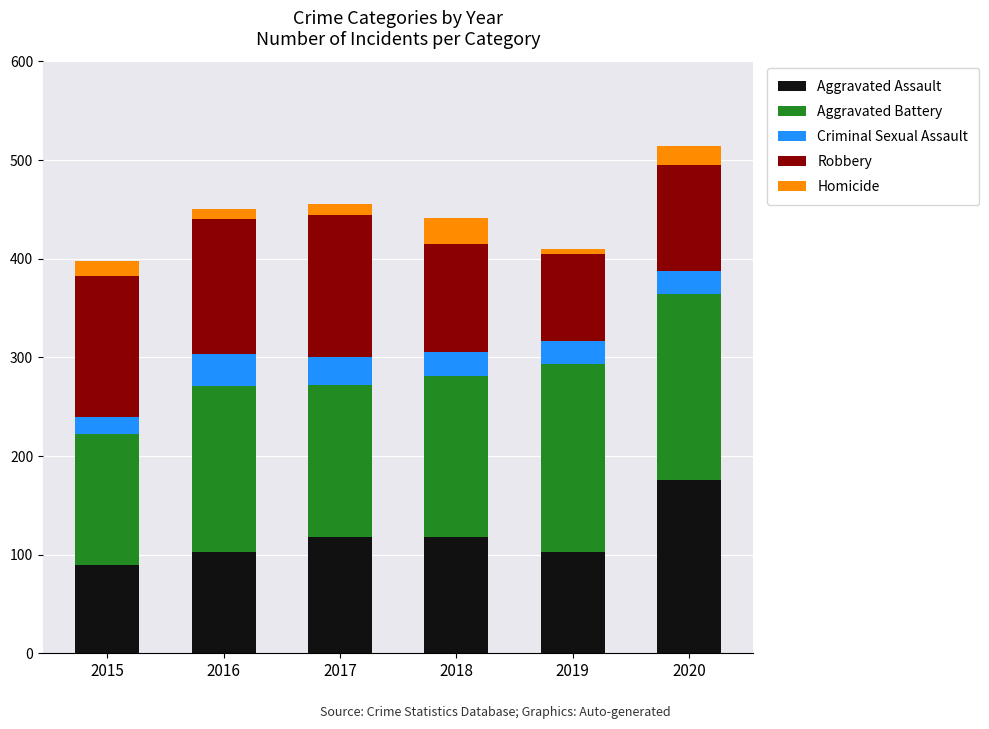

At which label does Aggravated Assault reach its minimum?

2015